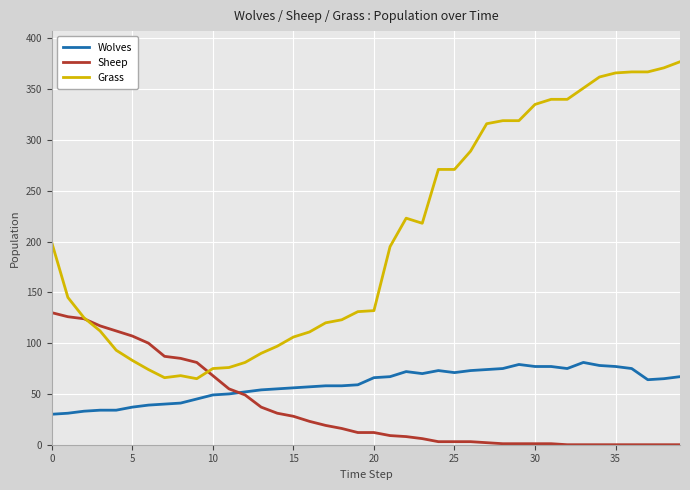

How many intersections are there between Sheep and Wolves?

1